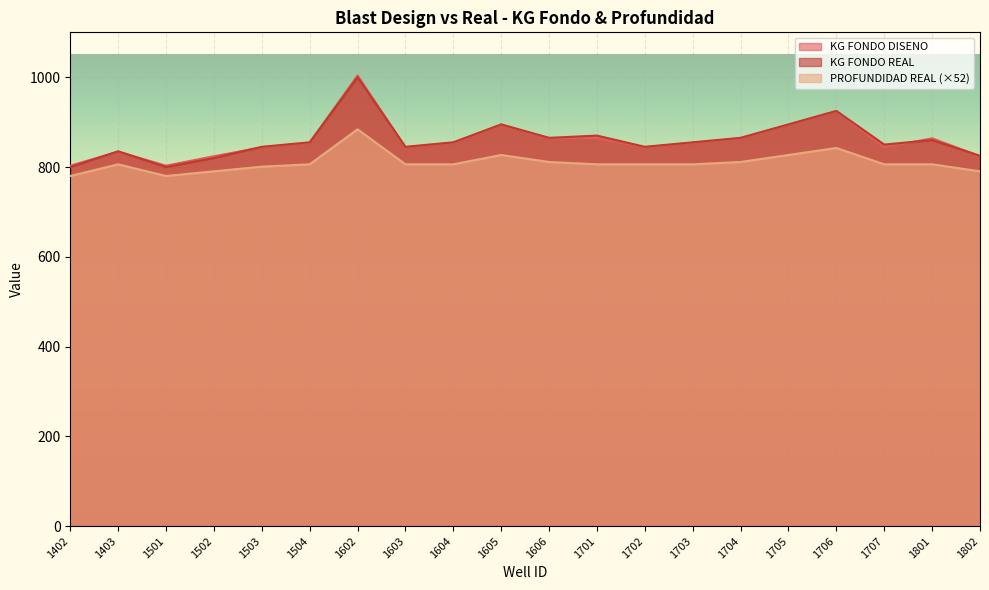

True or false: PROFUNDIDAD REAL and KG FONDO REAL intersect in this chart.

False